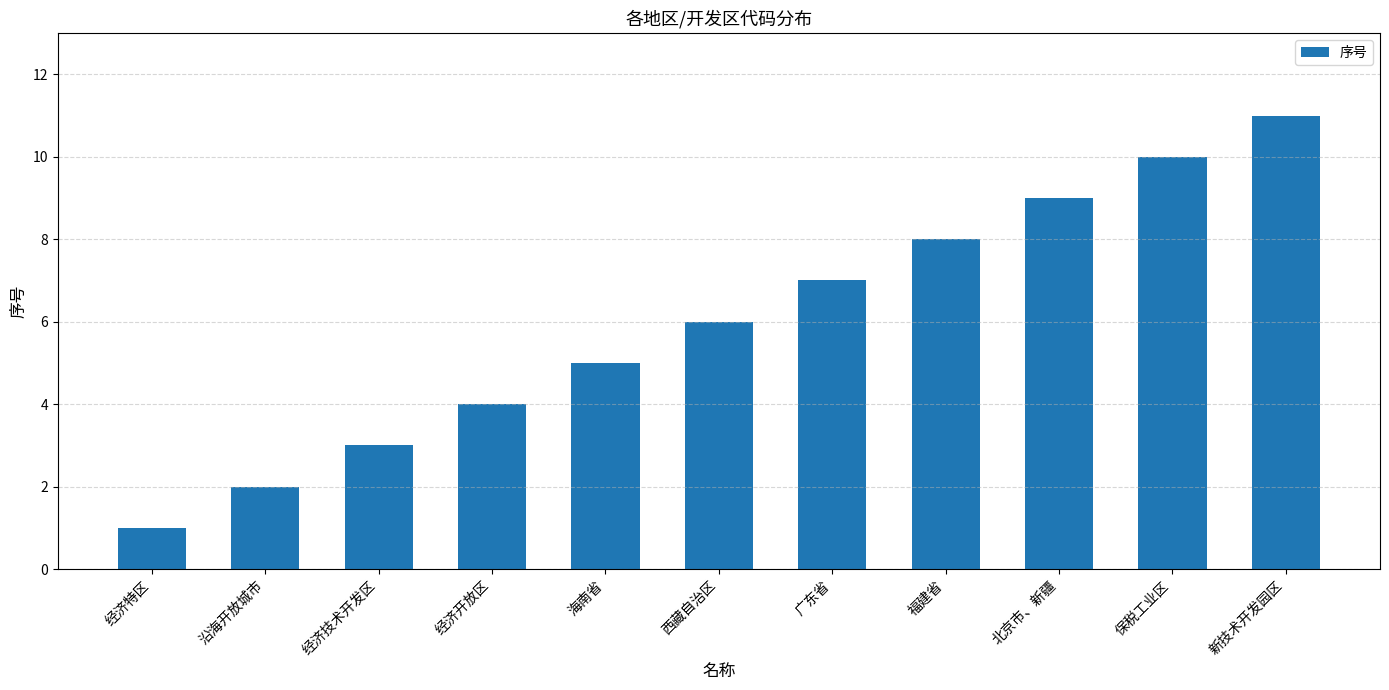

What is the sum of all values?

66